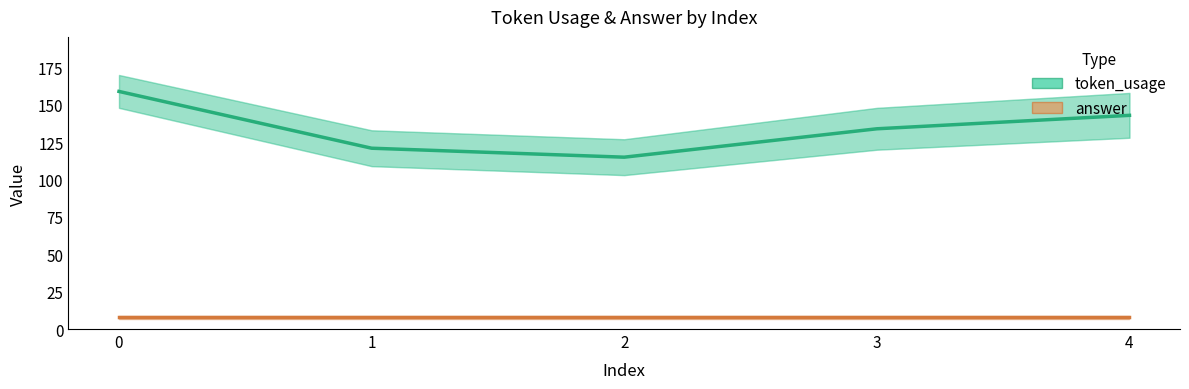

The value of answer at 3 is 5. True or false?

False